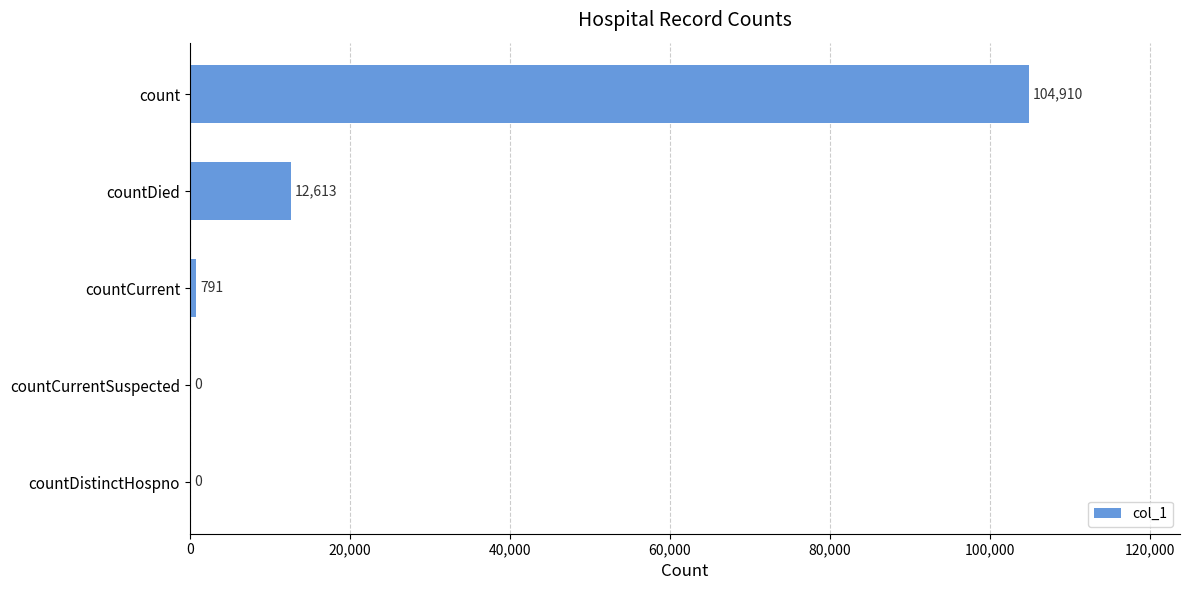

What is the sum of all values?

118314